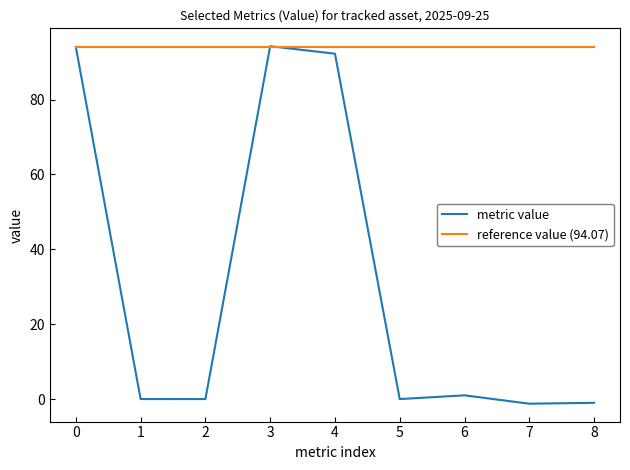

How many categories are shown in the chart?

9